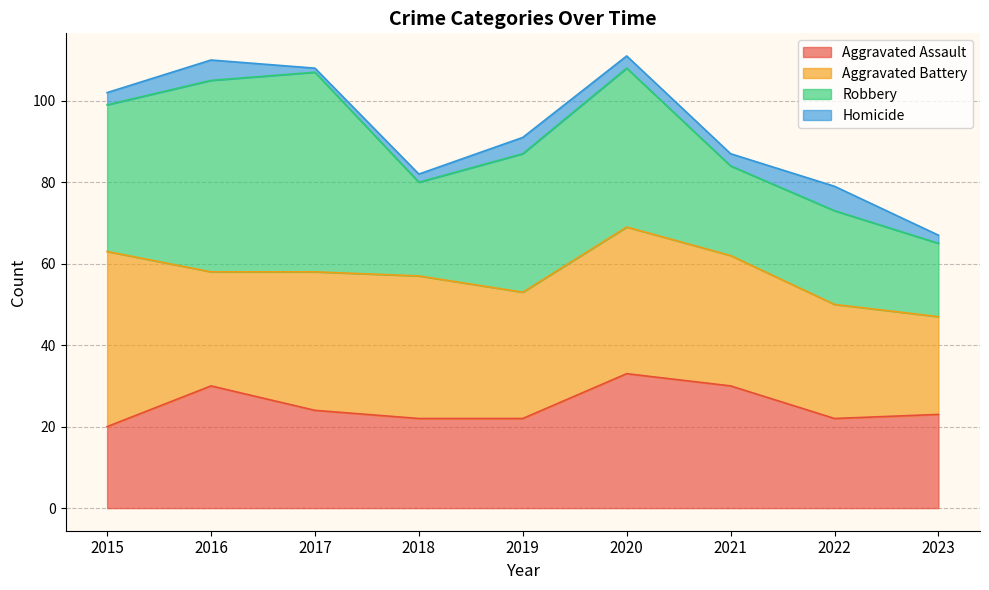

At 2020, list the series in order from smallest to largest.

Homicide, Aggravated Assault, Aggravated Battery, Robbery